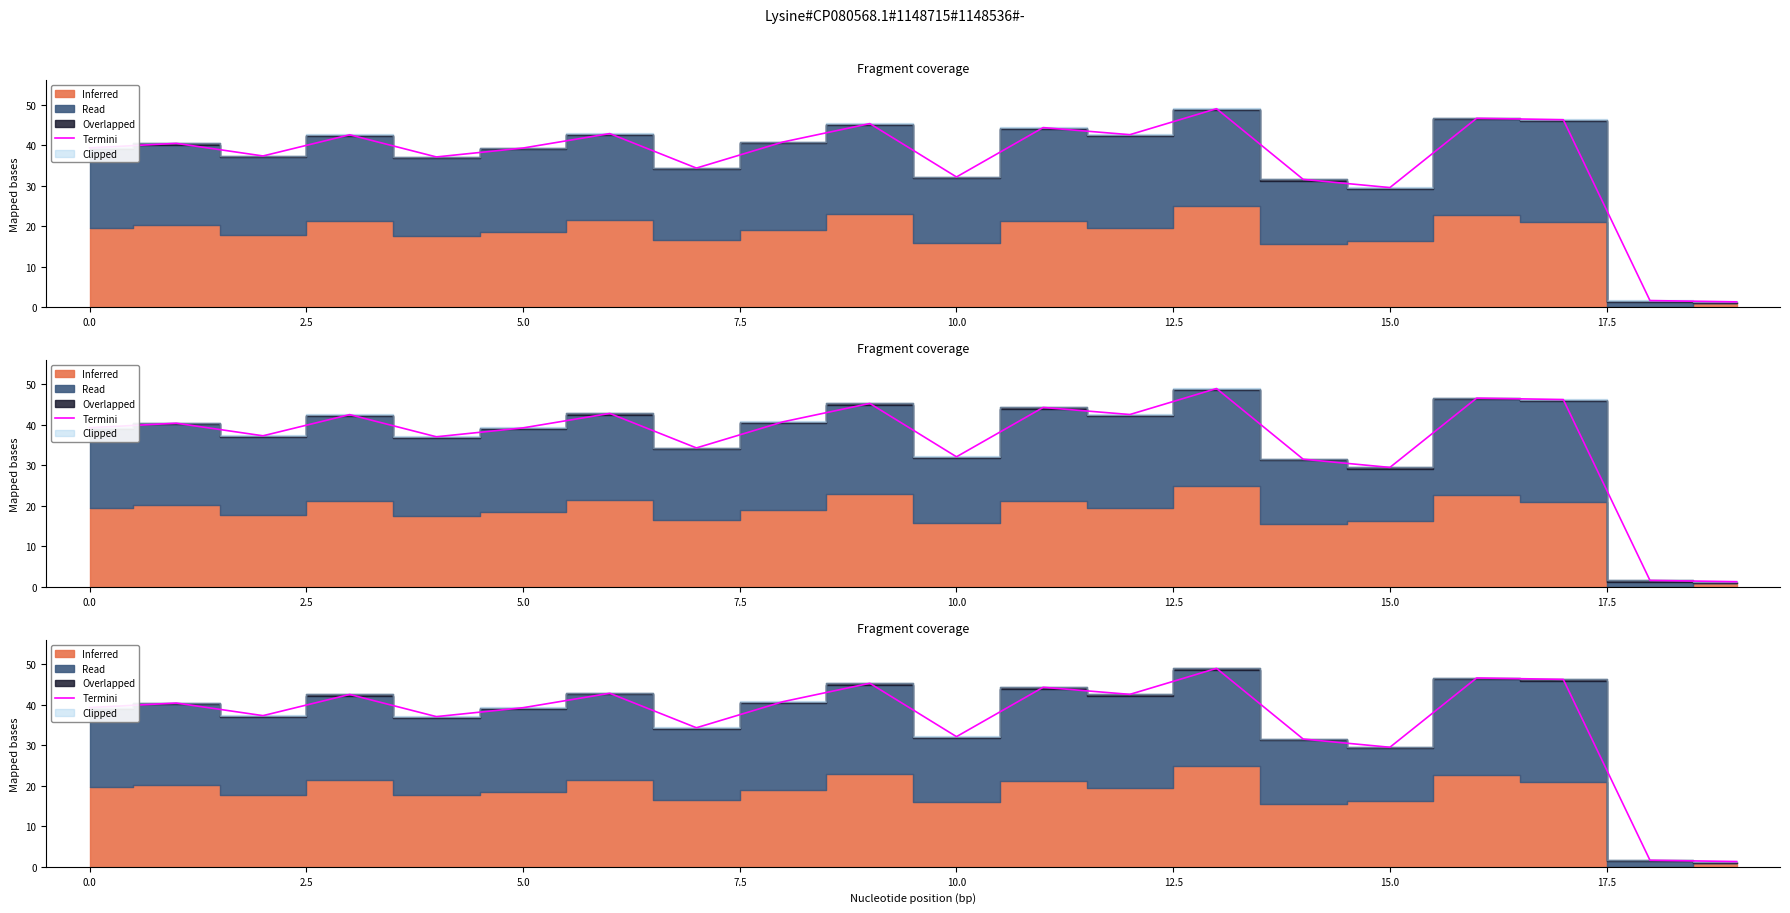

What is the value of the 19th point from the left?

1.6